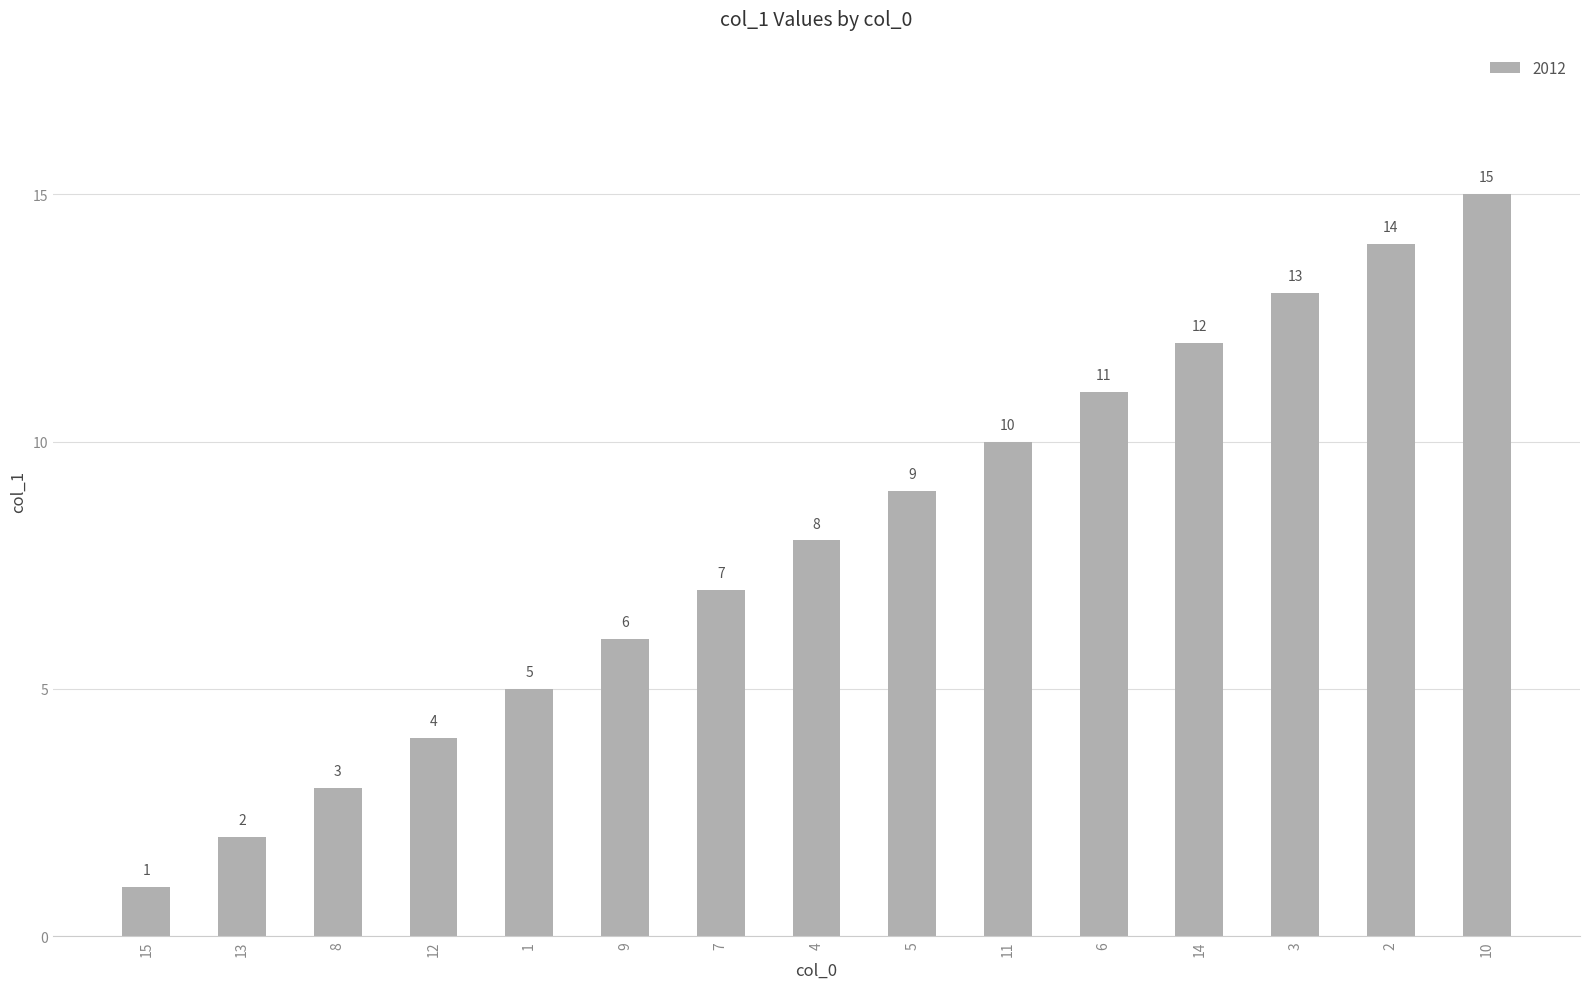

Reading left to right, transcribe all the data shown in this chart.

1	2	3	4	5	6	7	8	9	10	11	12	13	14	15